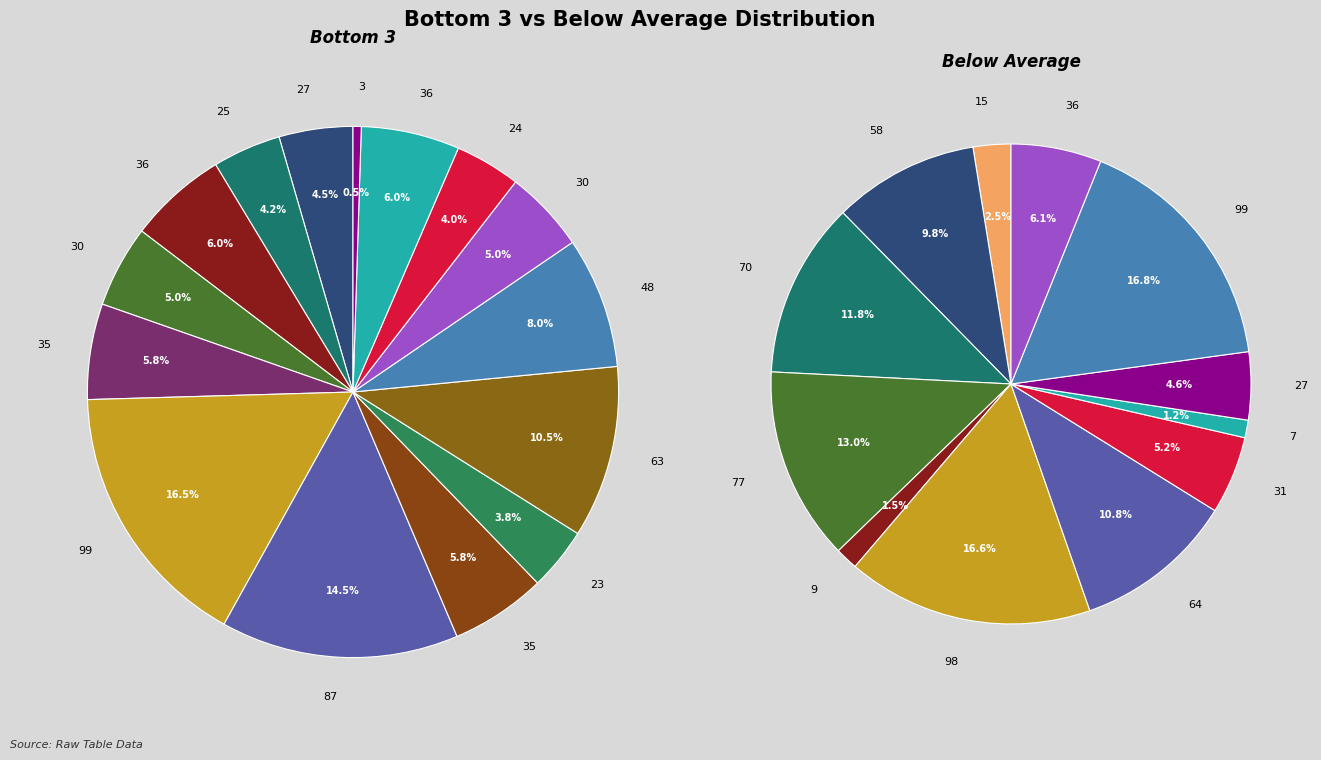

To the nearest percent, what percentage of the pie is 87?

14%